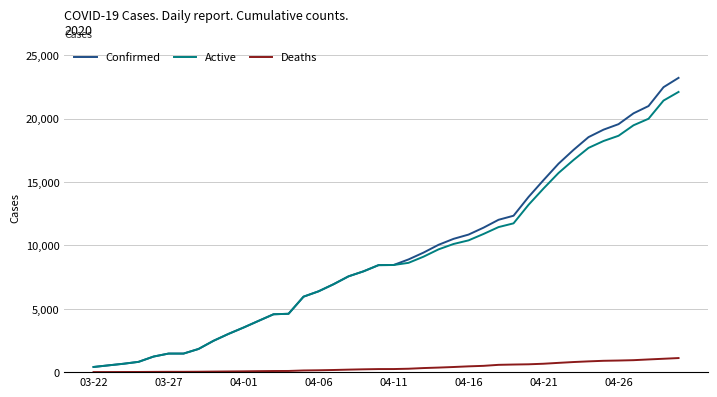

True or false: Confirmed and Deaths cross at least once.

False